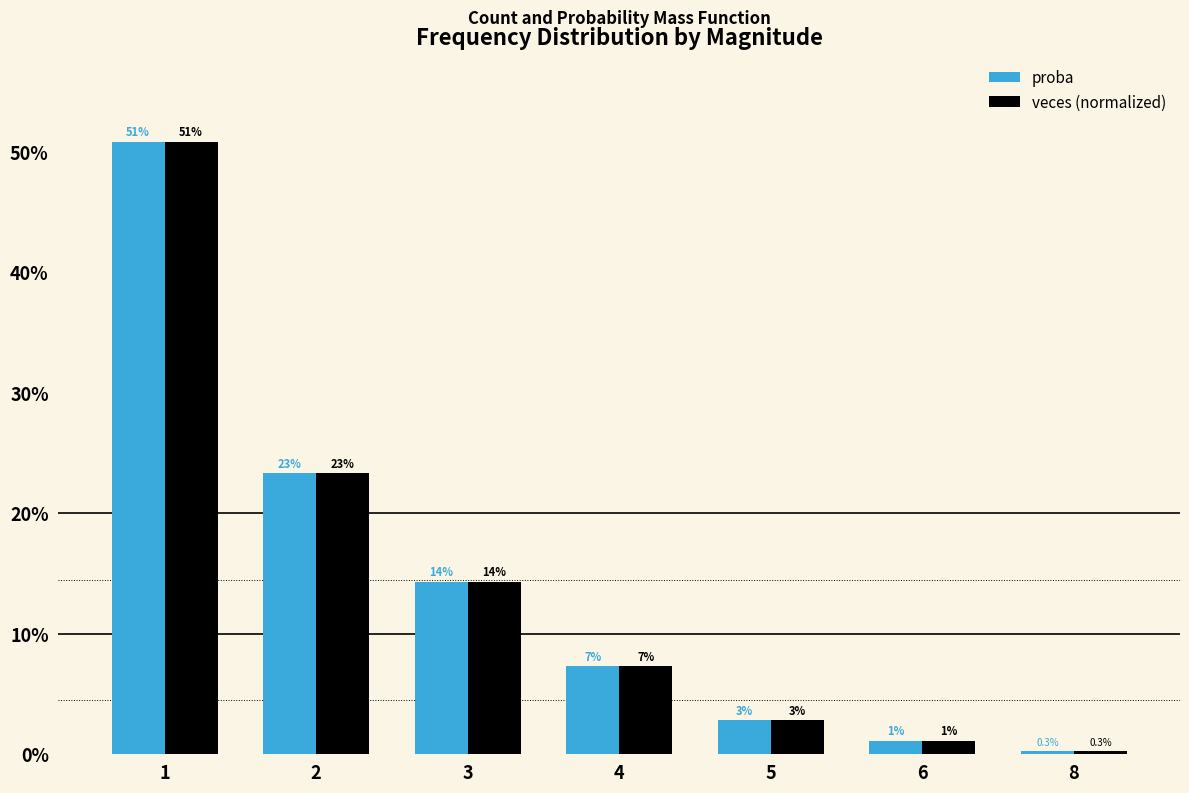

At how many categories does at least one series exceed 37?

1